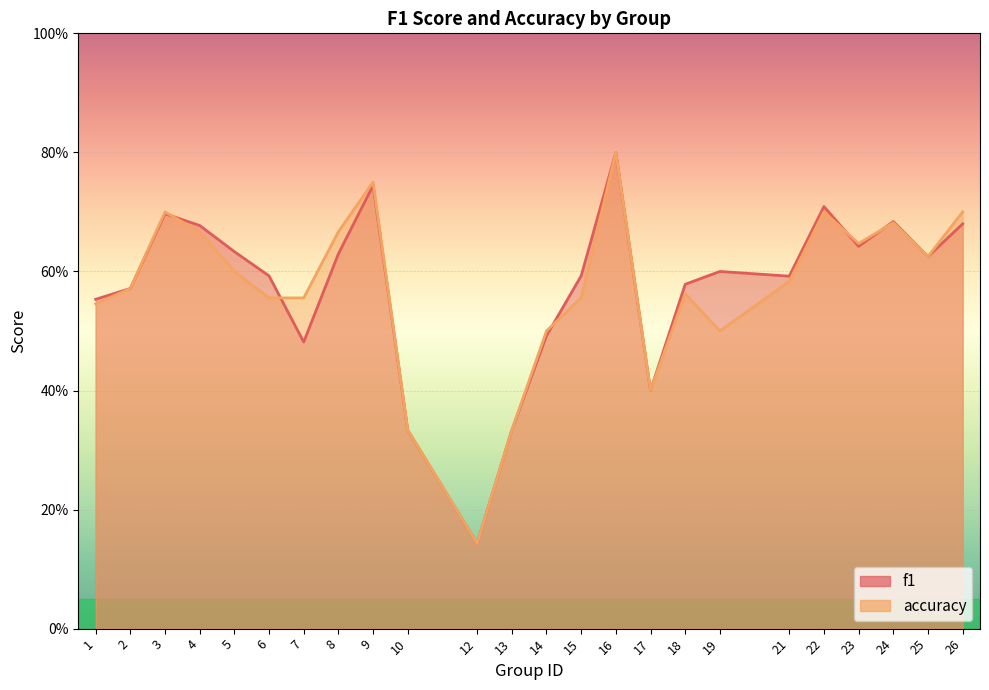

What is the difference between the maximum and minimum values in the f1 series?

0.7